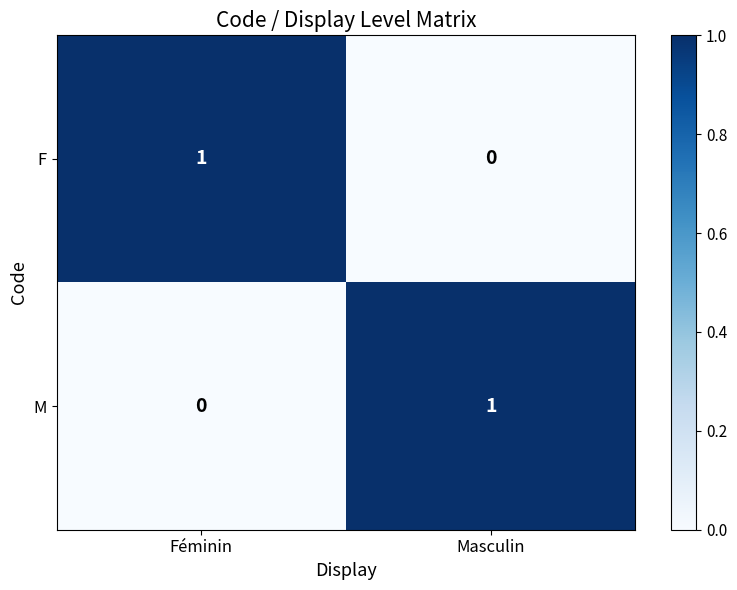

List the labels in order of M value, largest first.

Masculin, Féminin